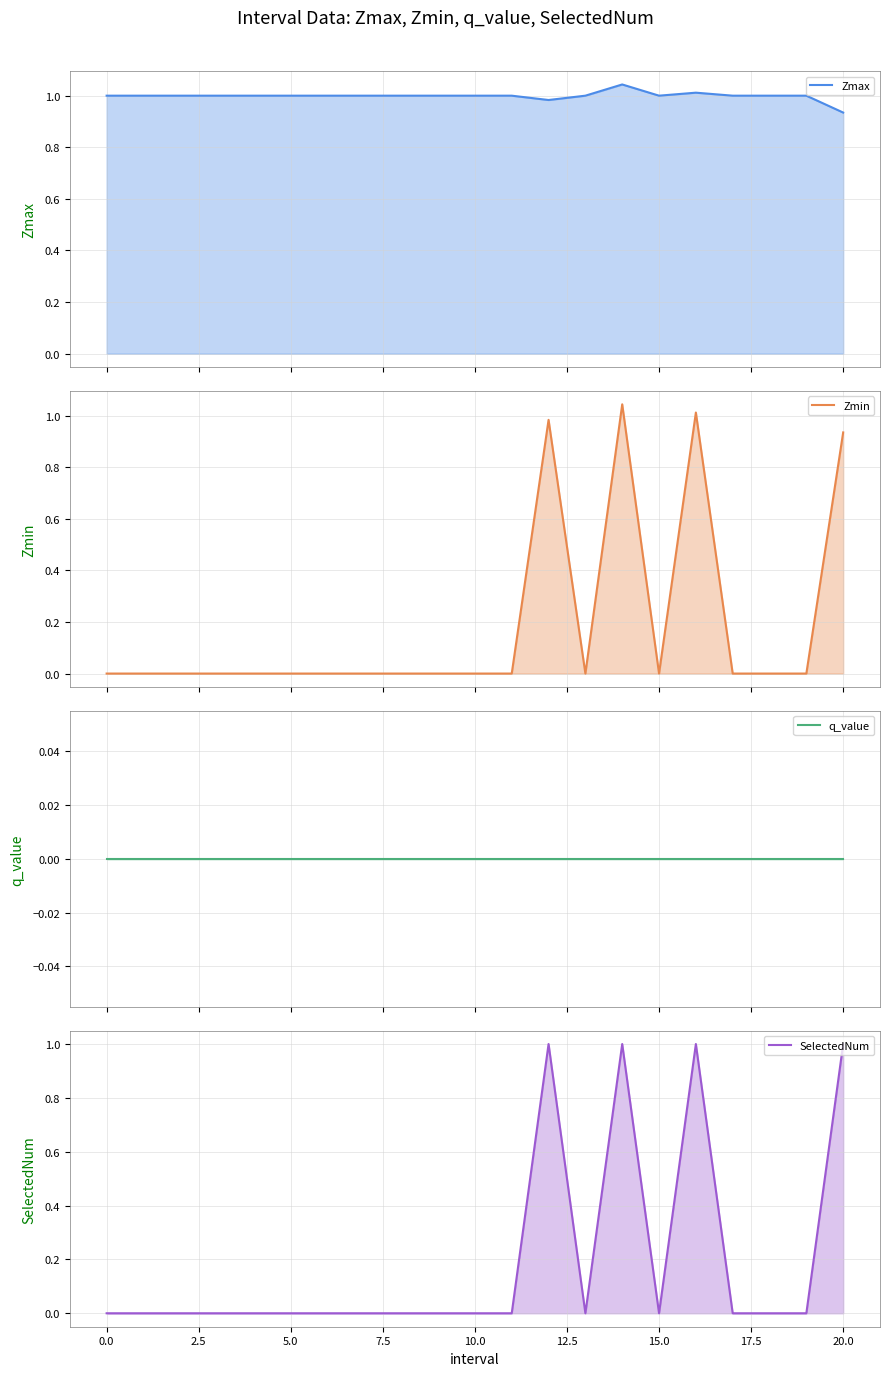

How many lines are shown in the chart?

4